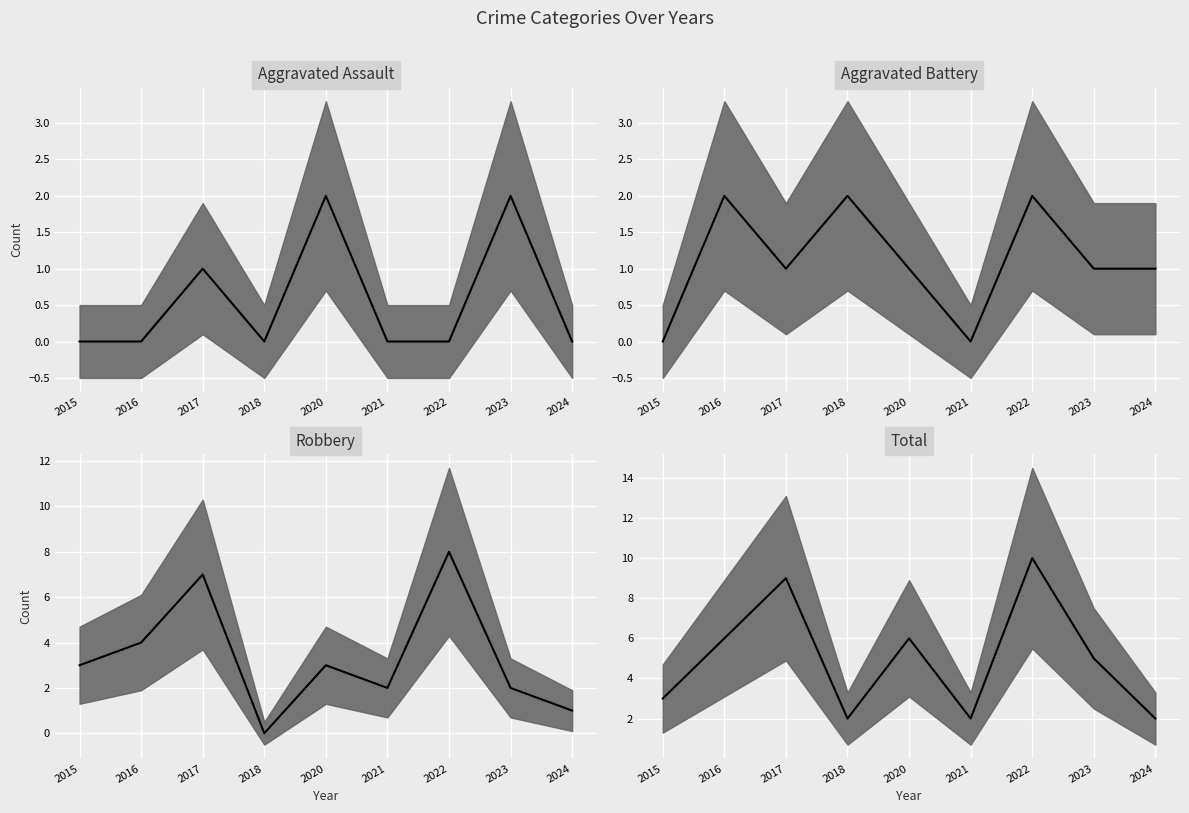

True or false: Robbery median and Aggravated Battery median intersect in this chart.

True